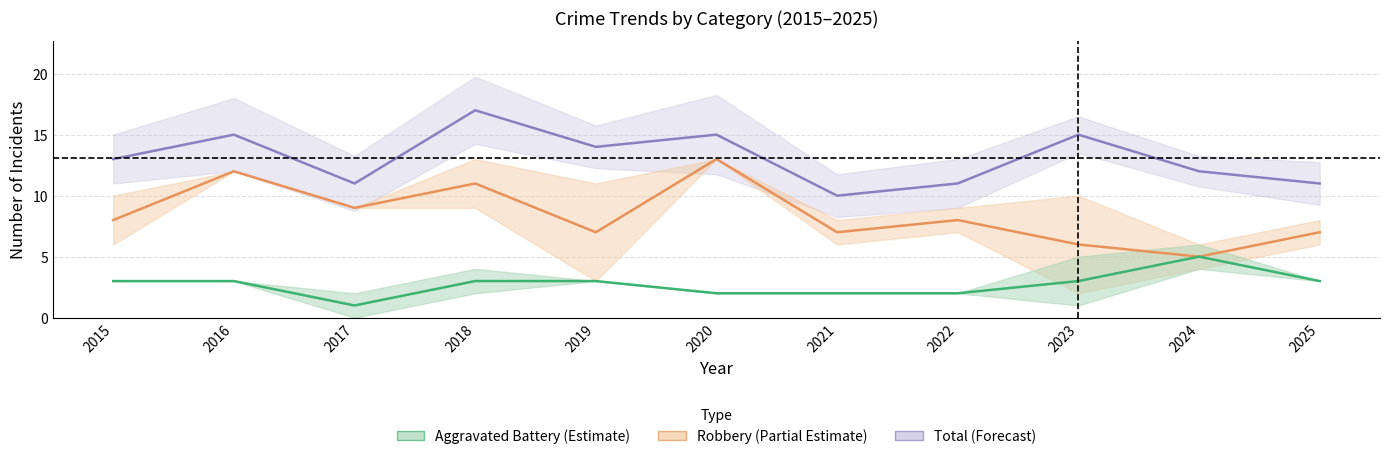

How many lines are shown in the chart?

3